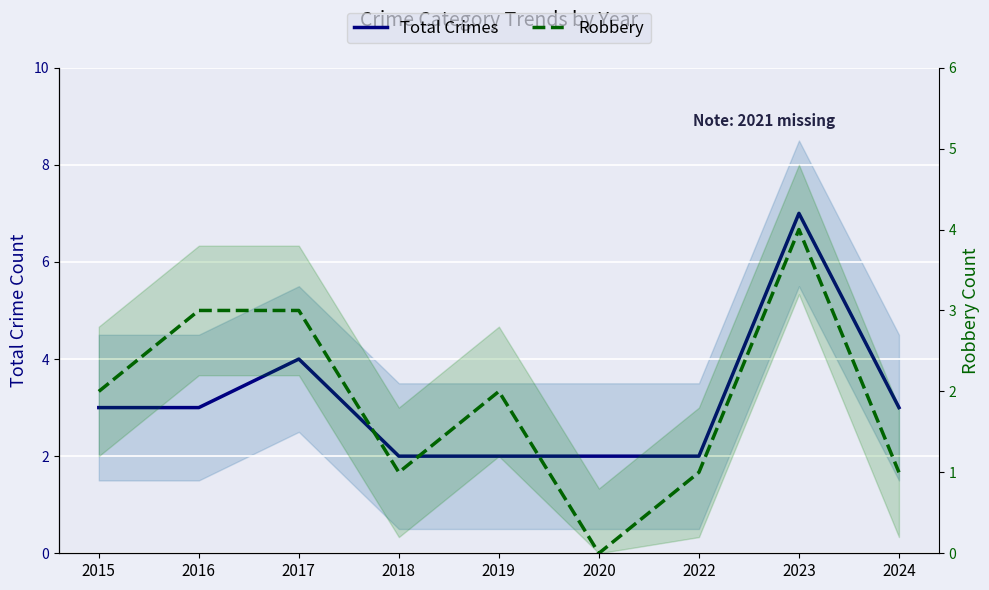

Count the number of categories in the chart.

9